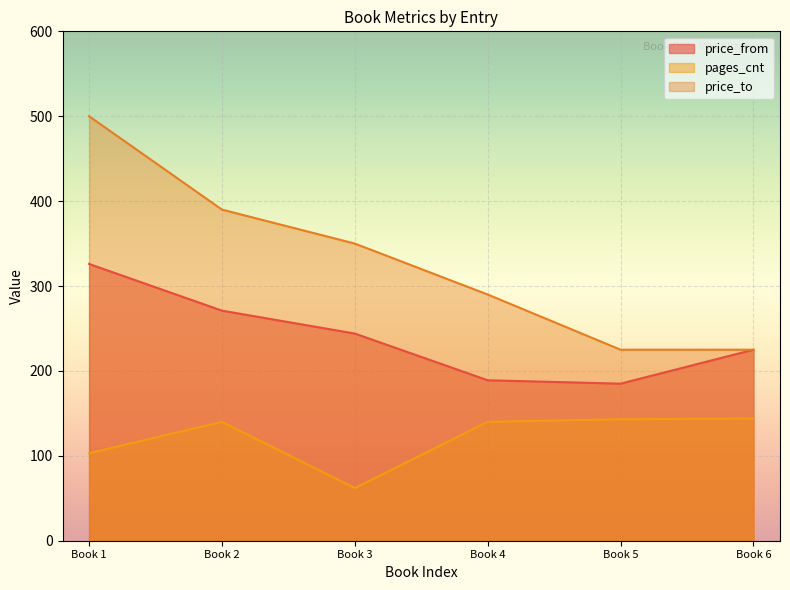

What is the lowest value of the pages_cnt series?

62